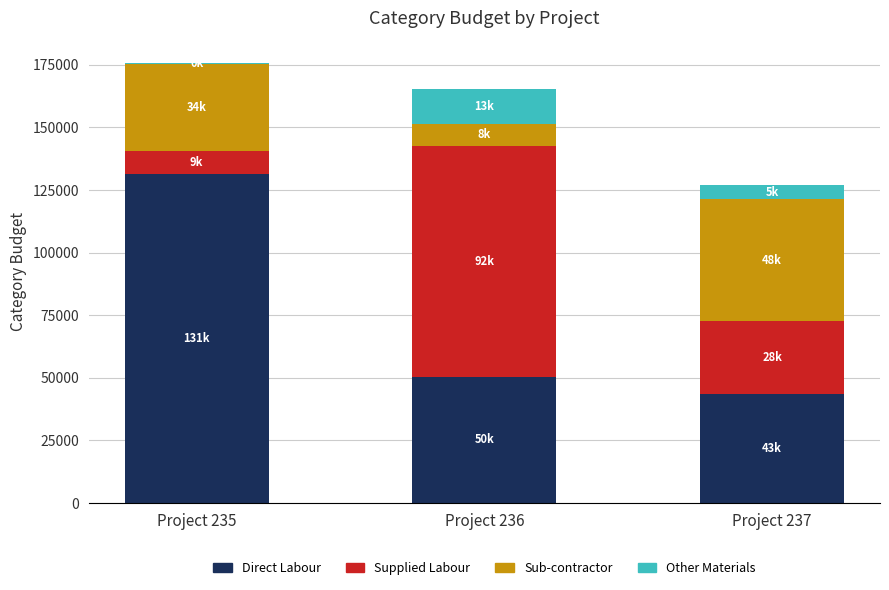

What is the average value of the Direct Labour series?

75240